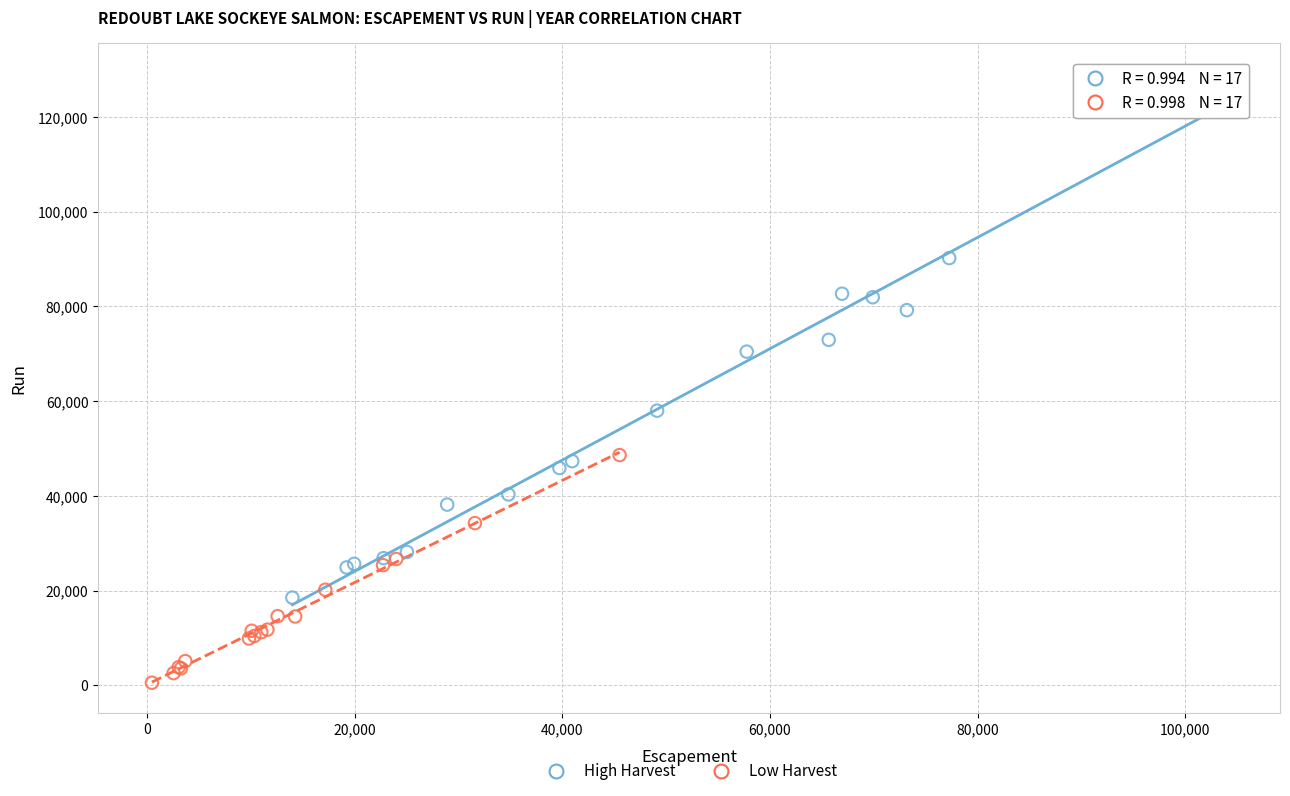

Which series reaches the minimum Y coordinate?

Low Harvest